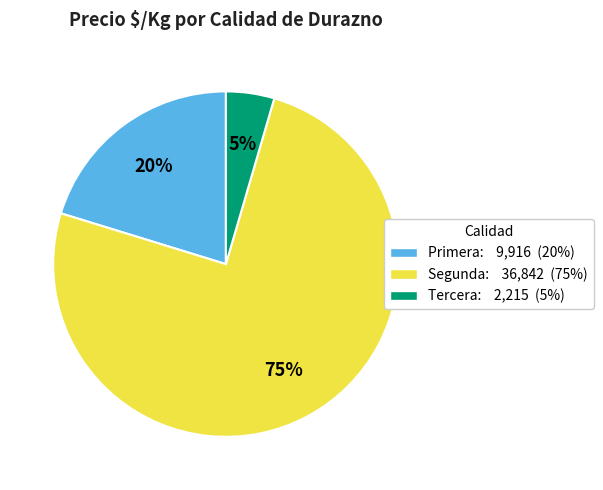

Does any single category account for the majority?

Yes